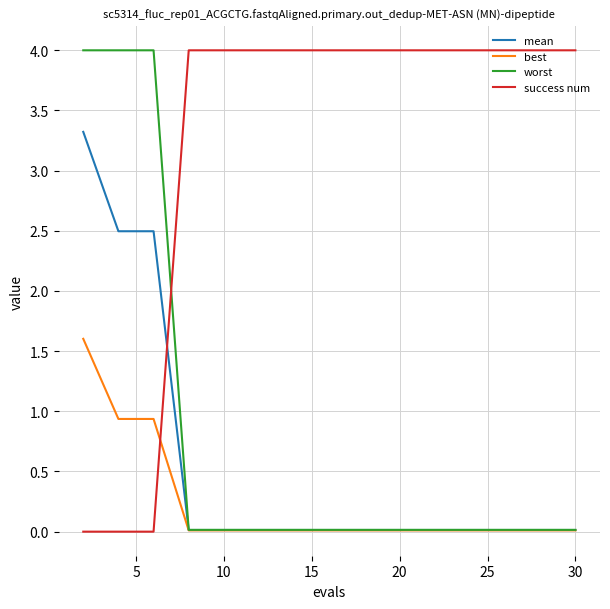

True or false: mean and success num intersect in this chart.

True